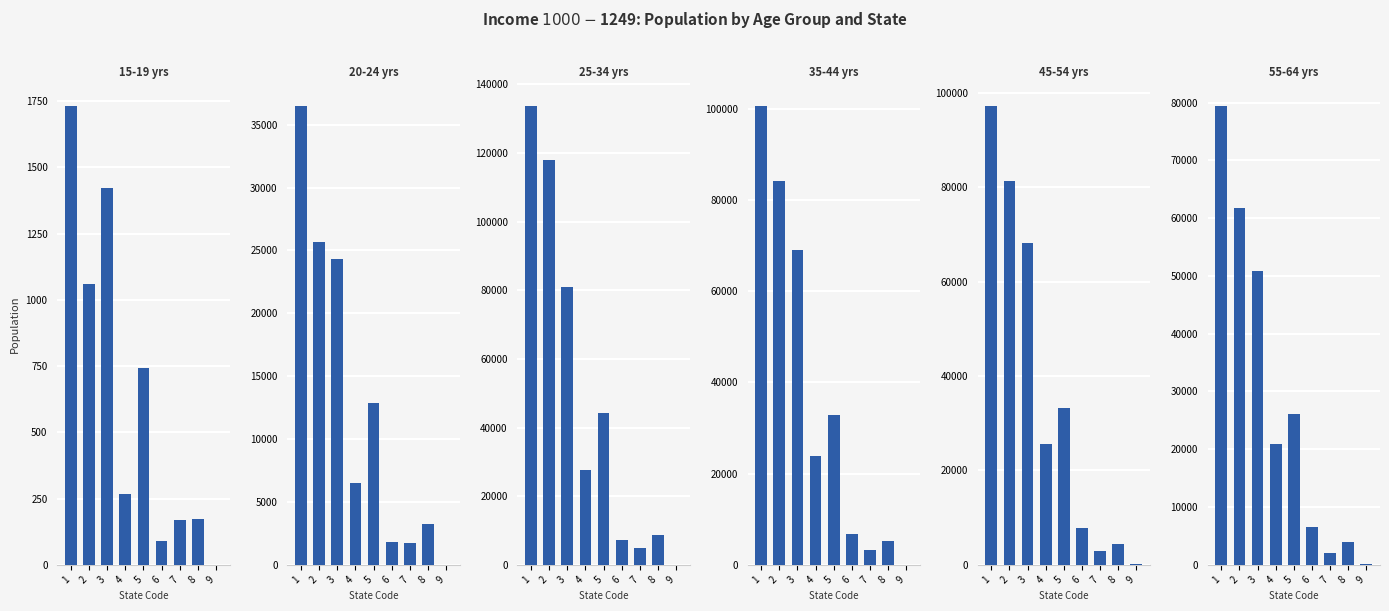

Which has a higher value, 1 or 4?

1